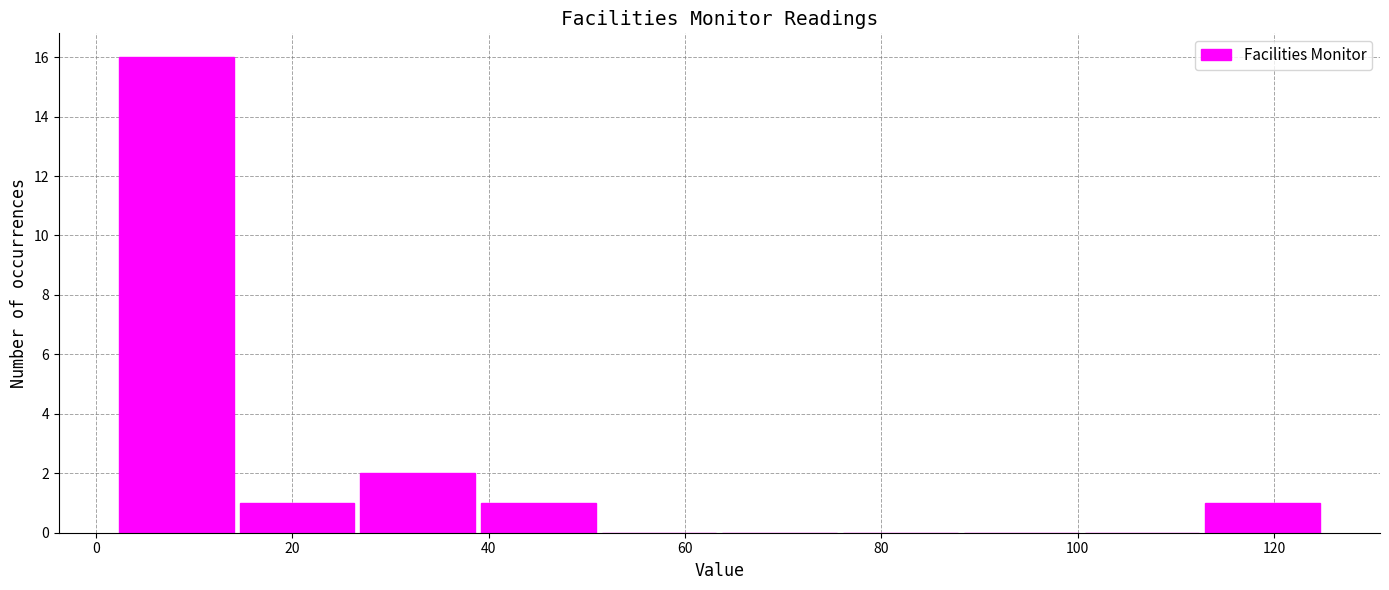

Over which range of the x-axis is the bar tallest?

2 to 14